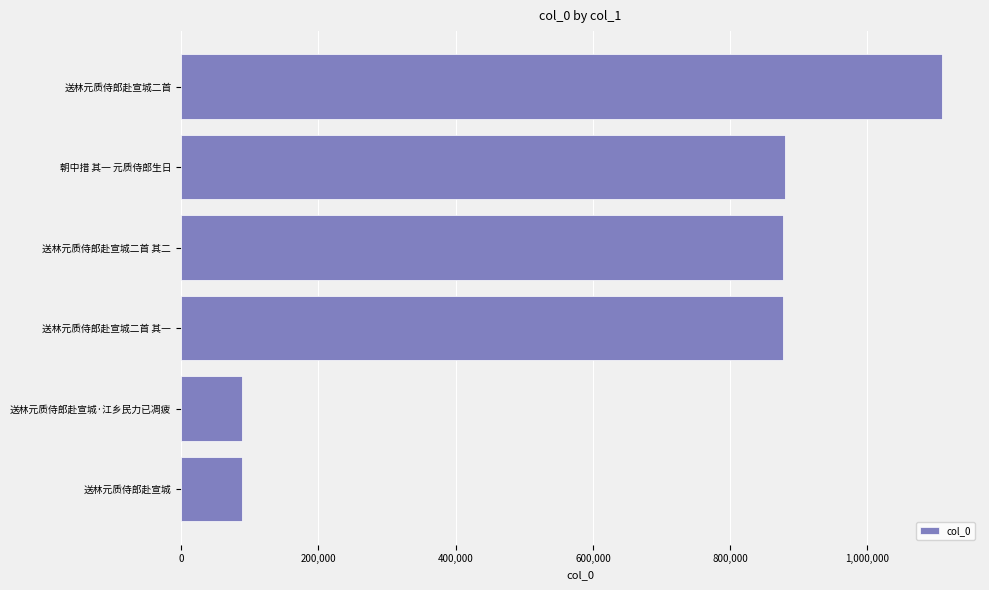

The value at 送林元质侍郎赴宣城二首 其一 is 877212. True or false?

True